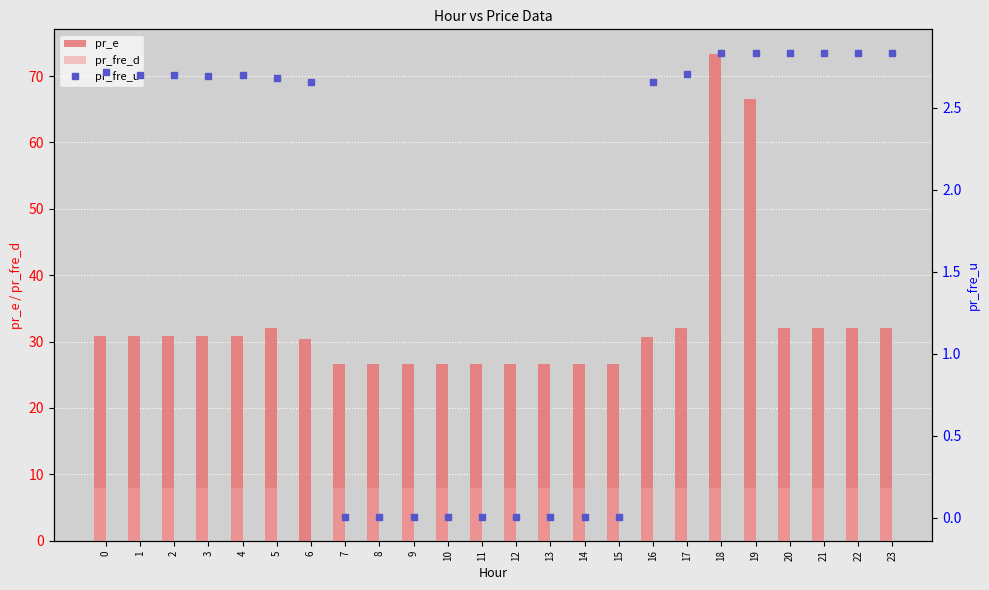

What is the average value of the pr_e series?

32.7